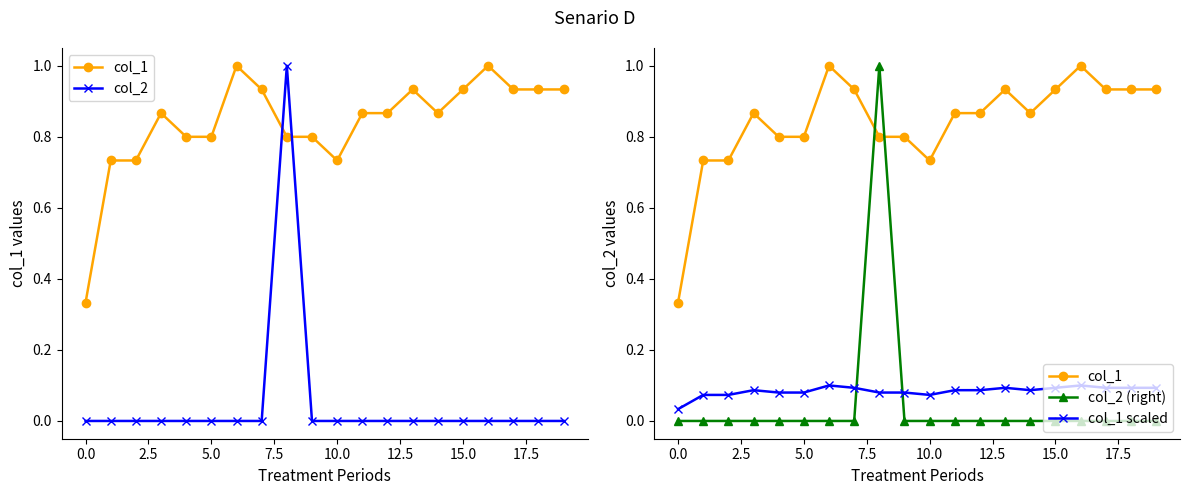

Which series has the largest total across all categories?

col_1